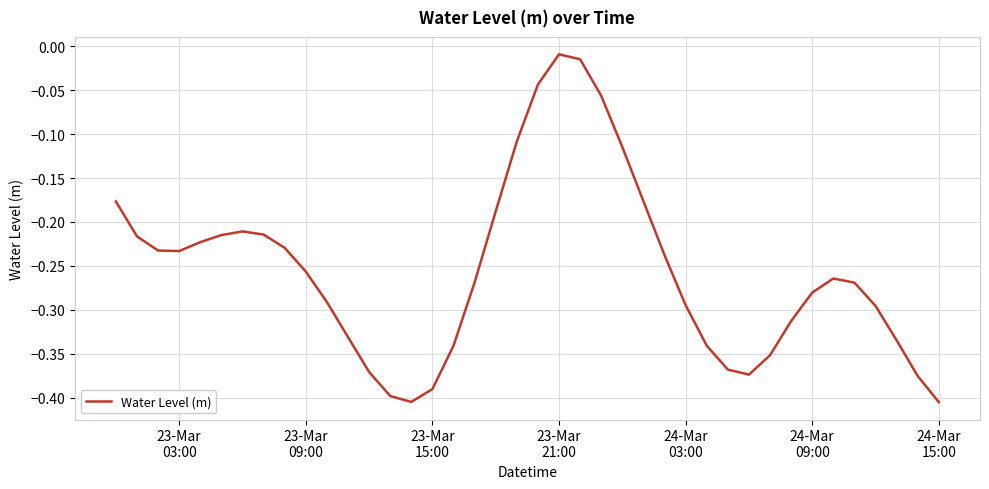

What is the difference between the maximum and minimum values?

0.4